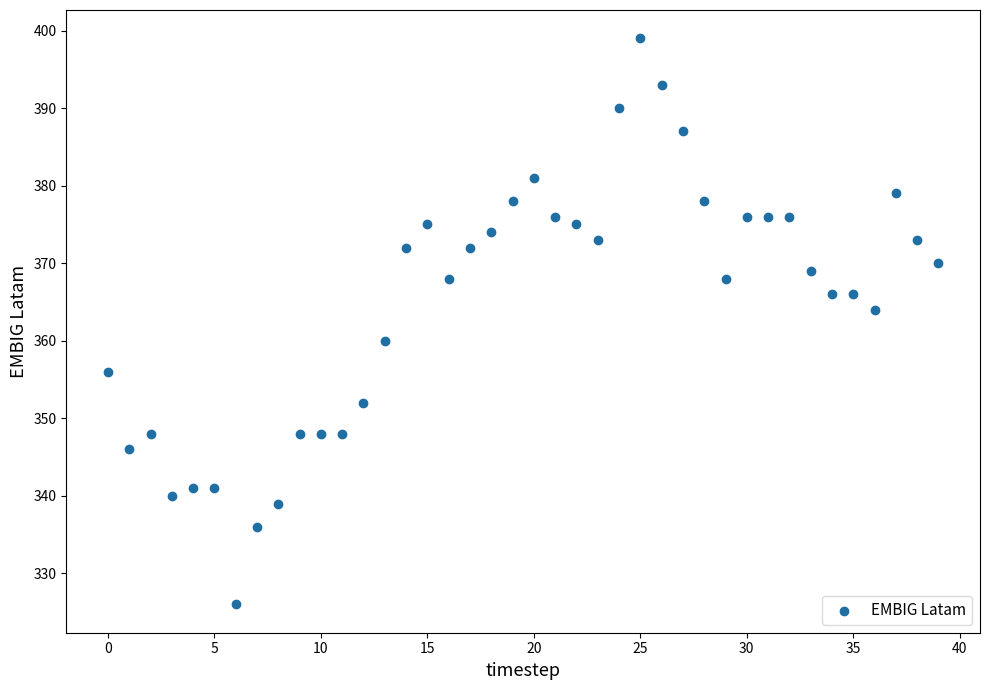

What is the range of Y values (max minus min)?

73